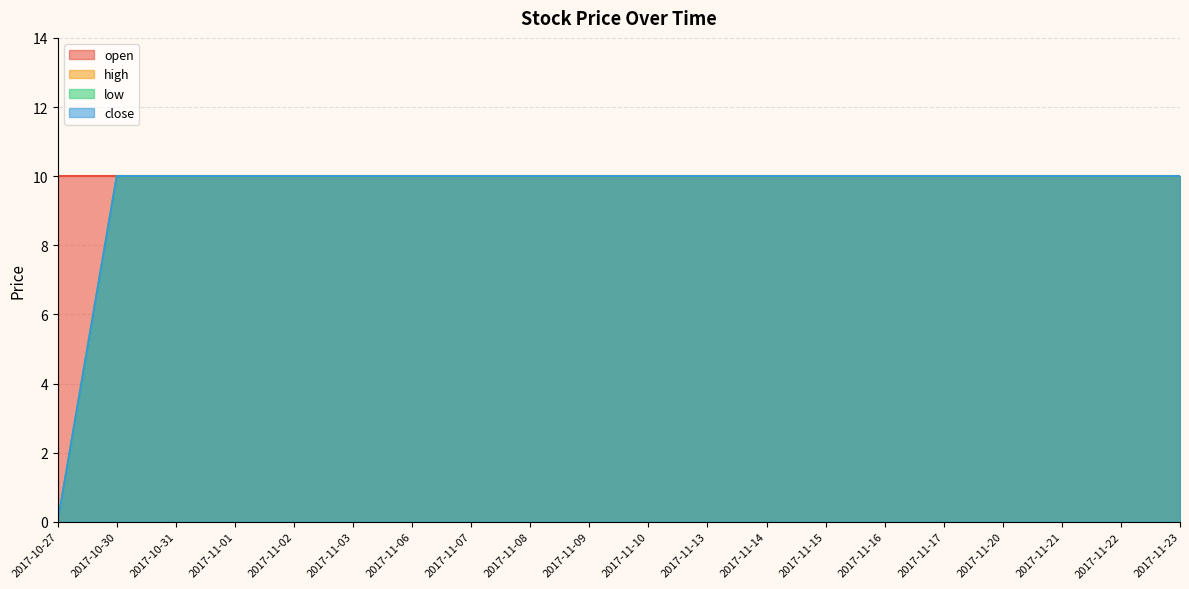

What is the greatest value displayed?

10